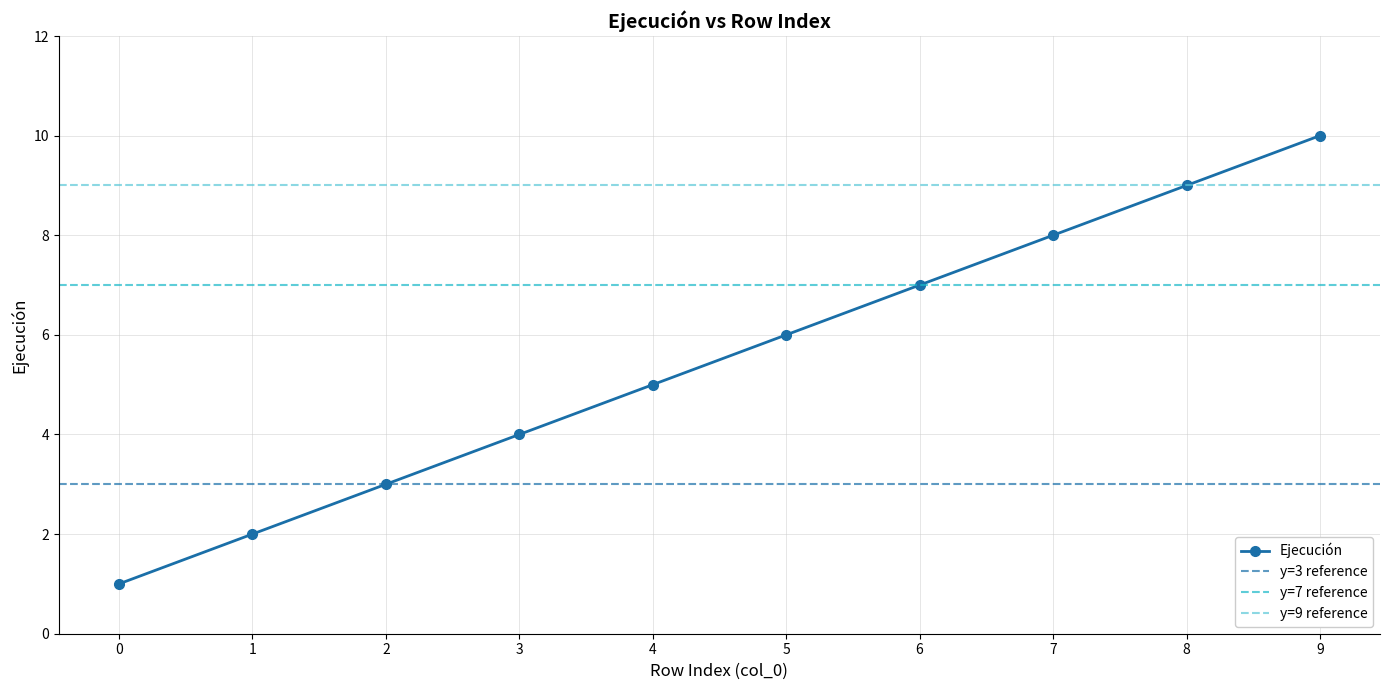

The chart shows a value of 11 at 6. True or false?

False